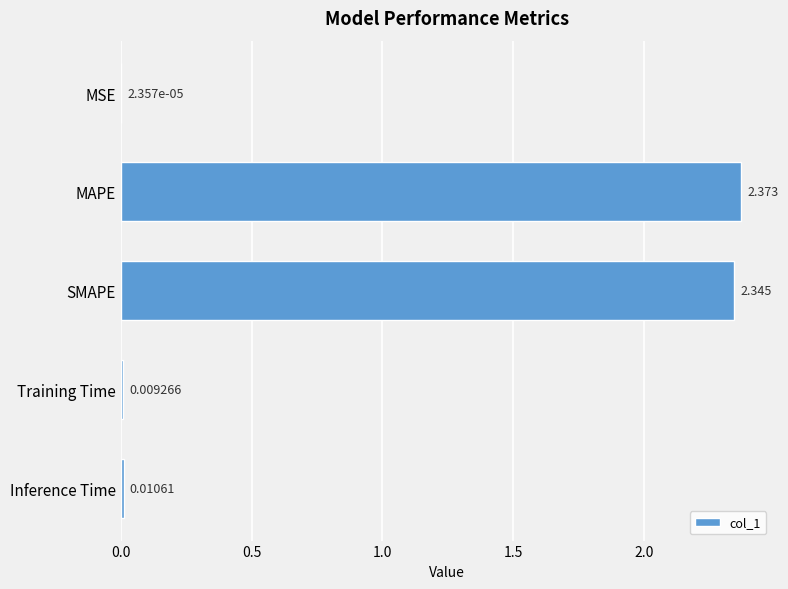

Between Inference Time and Training Time, which is larger?

Inference Time